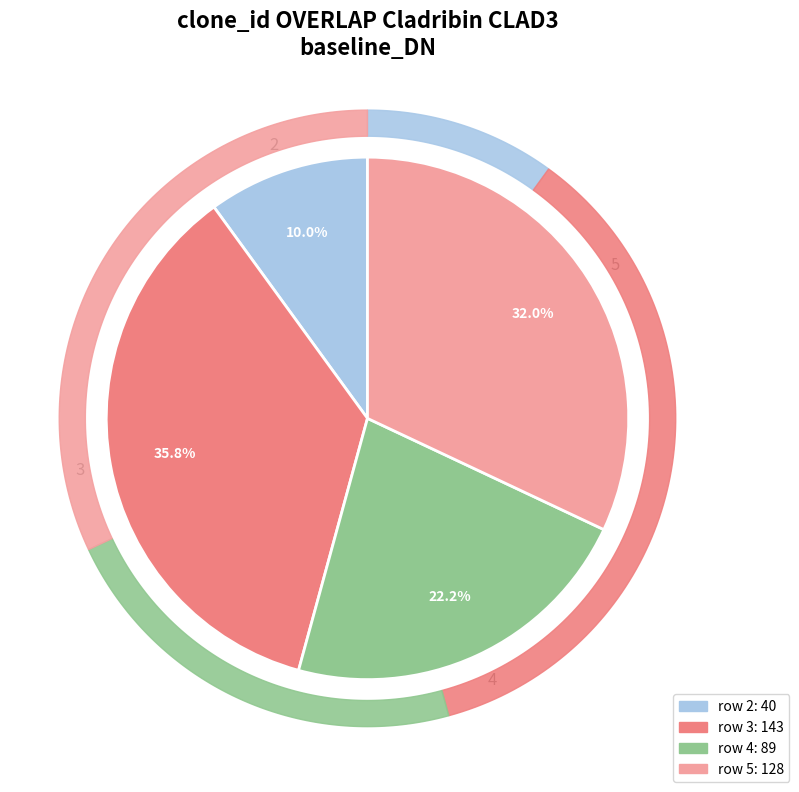

The 5 slice represents 26% of the pie. True or false?

False